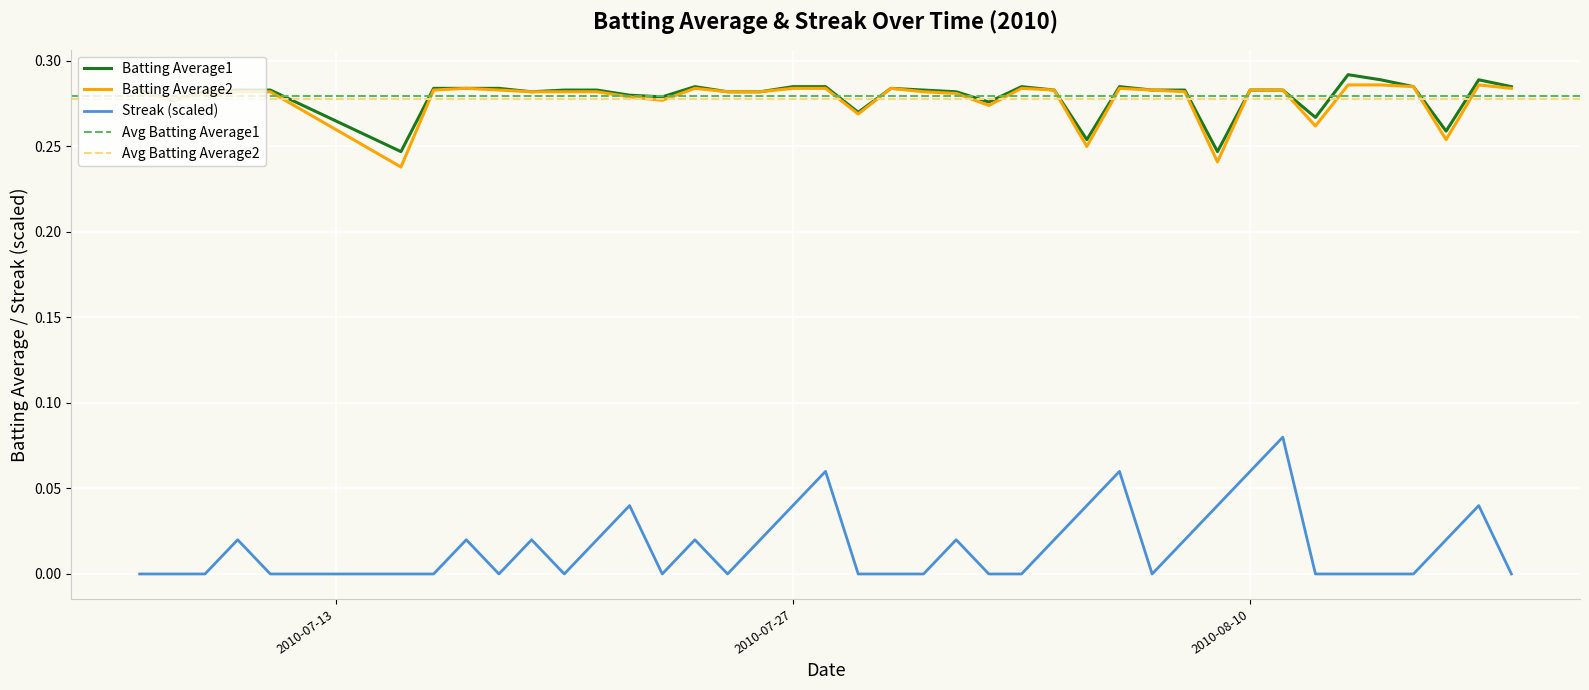

True or false: Batting Average2 and Streak cross at least once.

False